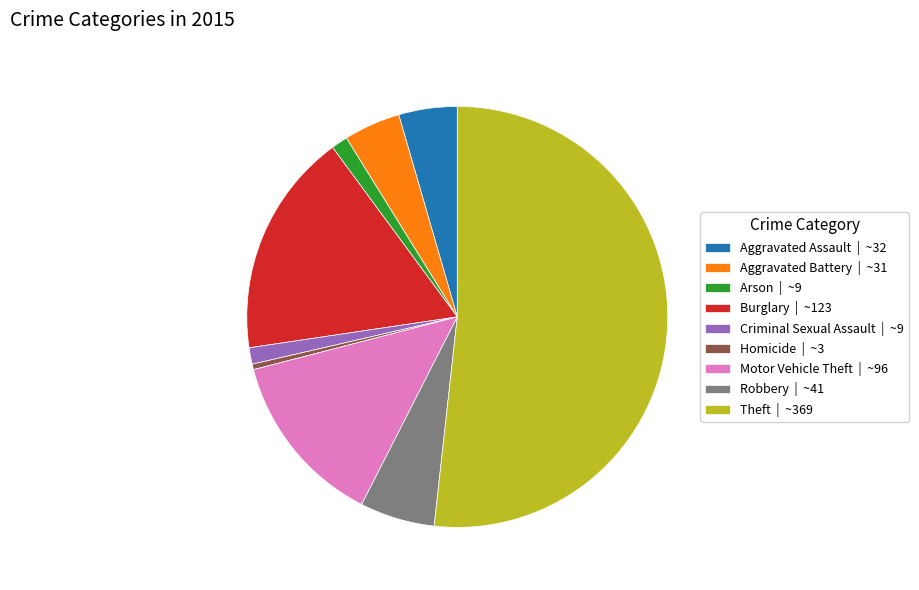

Which has a higher value, Robbery | ~41 or Burglary | ~123?

Burglary | ~123